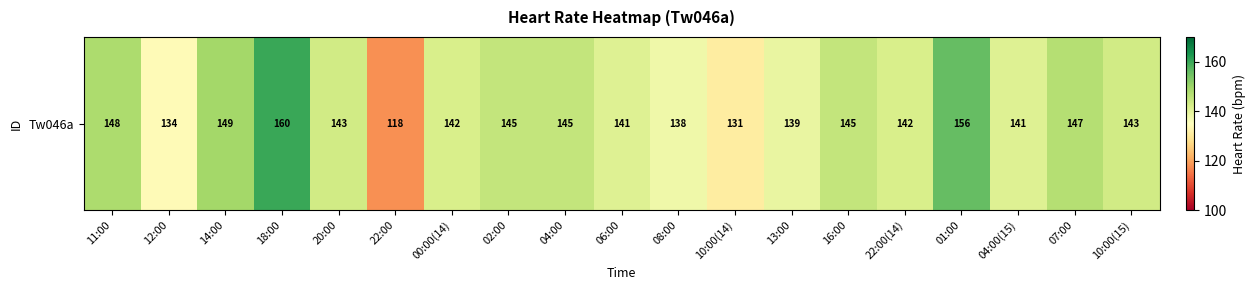

The value at 06:00 is 141. True or false?

True